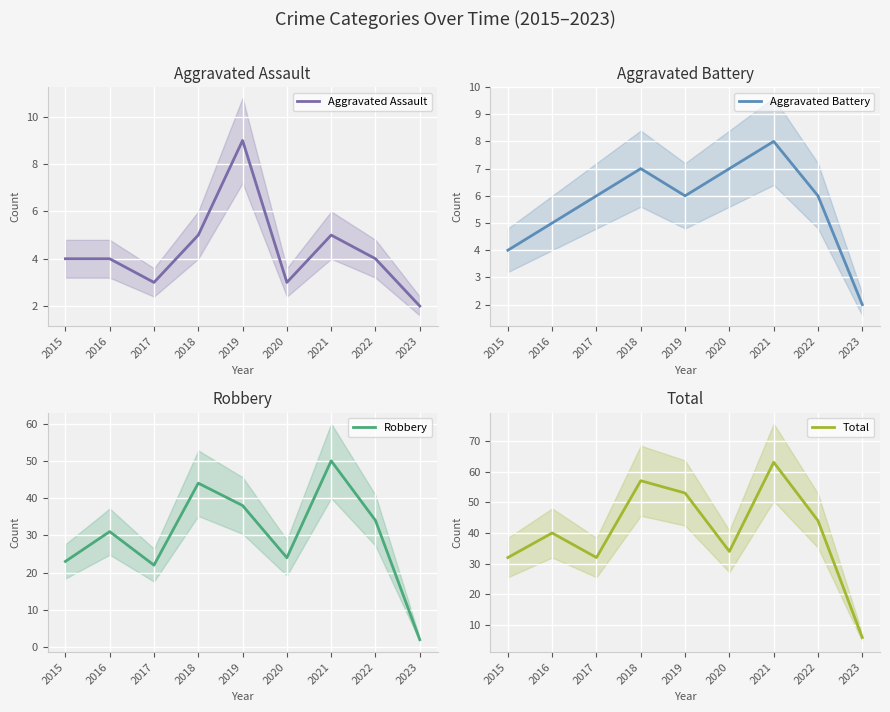

At how many categories does at least one series exceed 26?

8